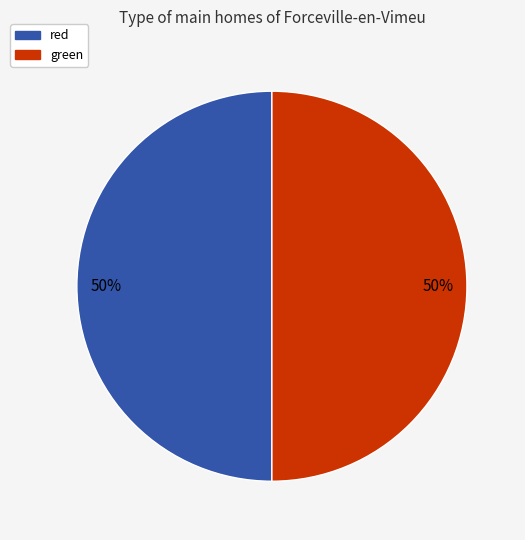

True or false: red accounts for 10% of the total.

False